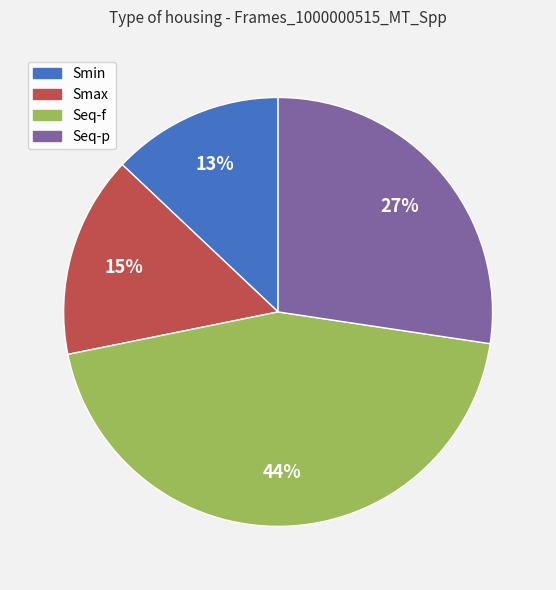

To the nearest percent, what portion does Smax represent?

15%